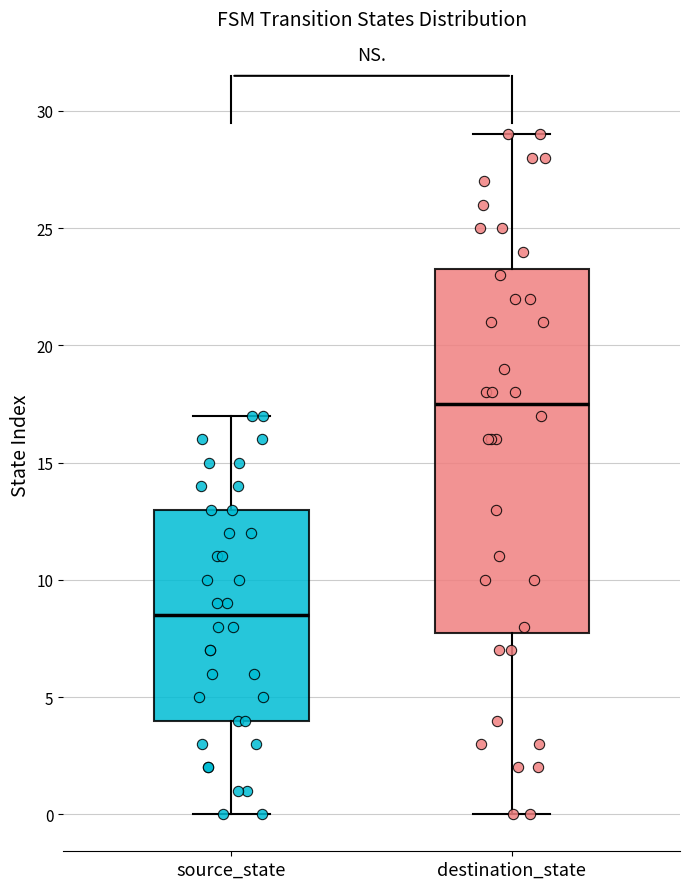

Comparing the boxes themselves (not the whiskers), which one is the tallest?

destination_state